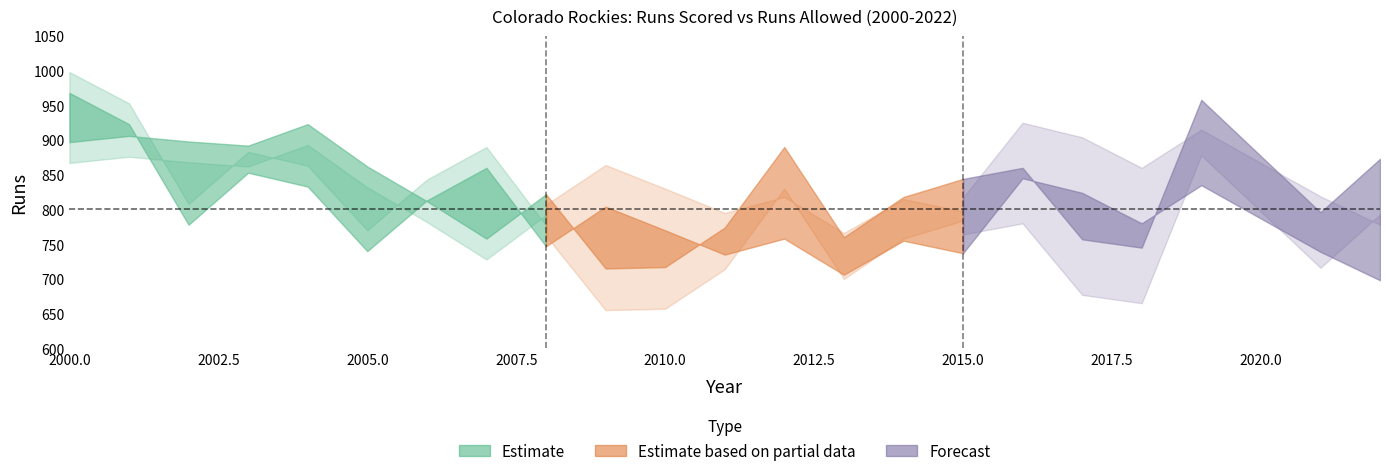

True or false: RA and W intersect in this chart.

False